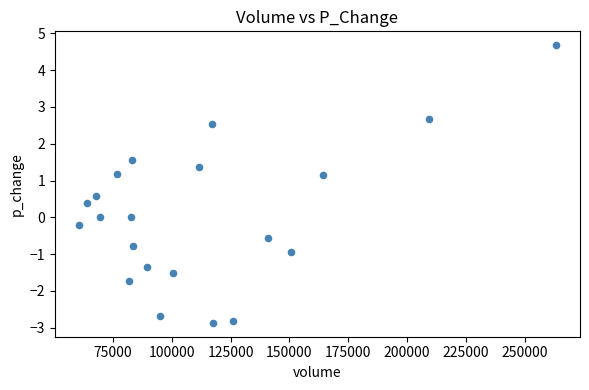

What is the range of X values (max minus min)?

202916.5